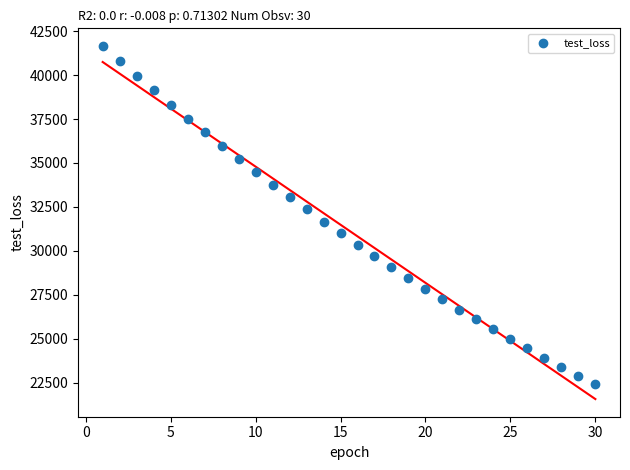

What is the range of X values (max minus min)?

29.0